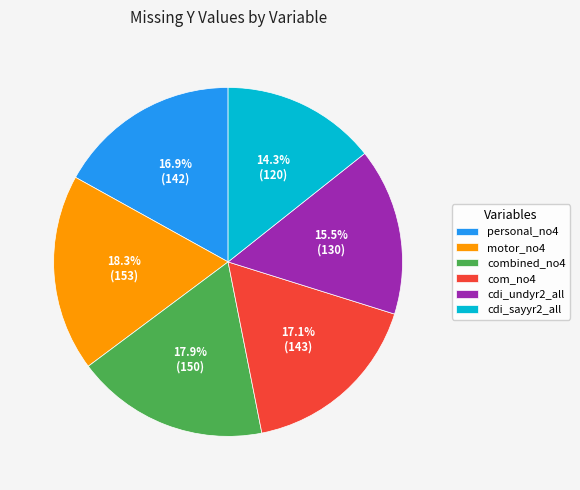

Do com_no4 and combined_no4 together represent more than half of the pie?

No